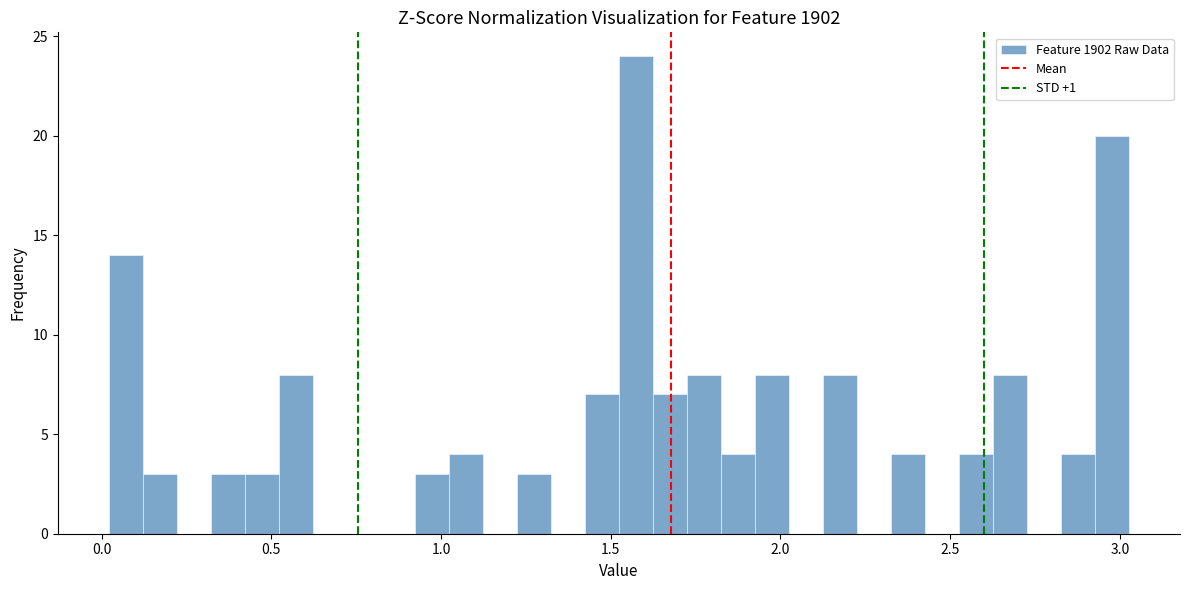

Read against the x-axis, roughly where is the centre of the tallest bar?

1.55